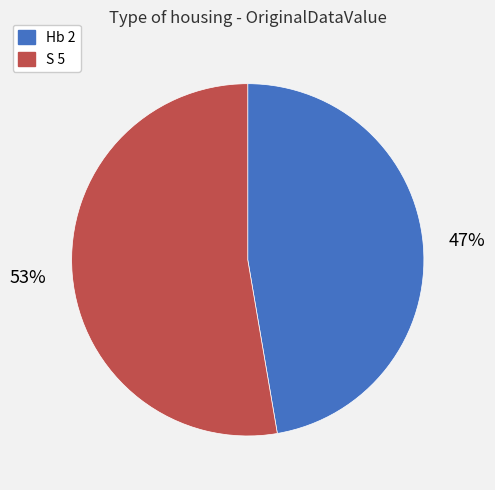

Count the number of slices in the pie.

2